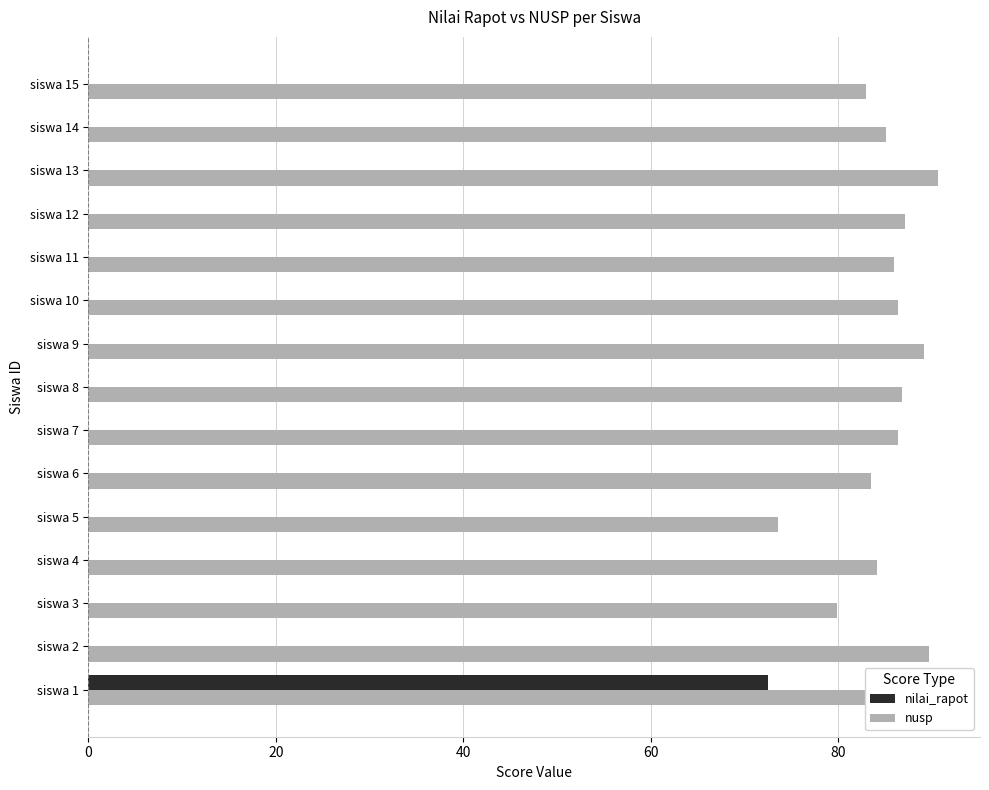

What is the highest value of the nusp series?

90.6